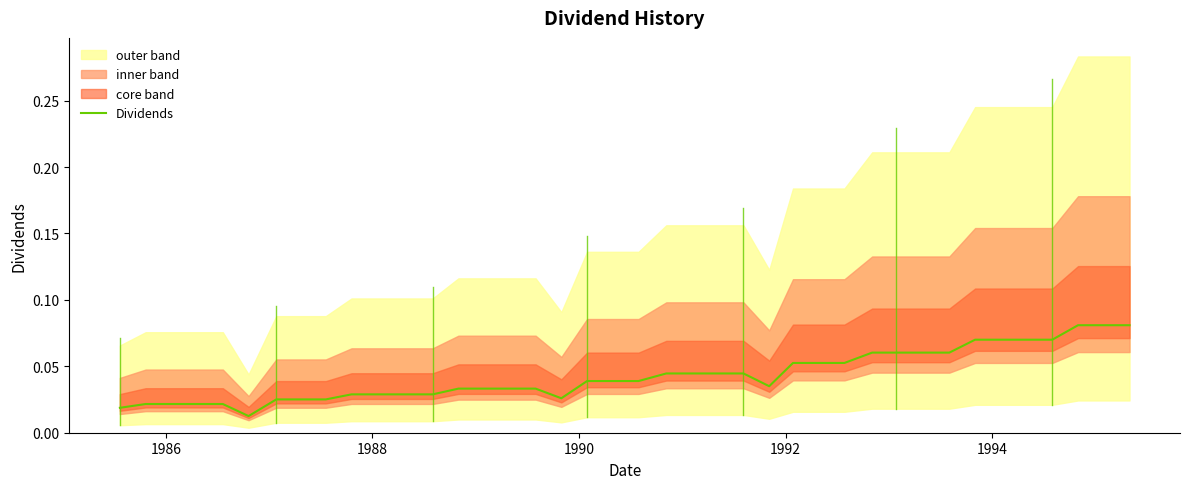

Is this an area chart (filled region under the line)?

No